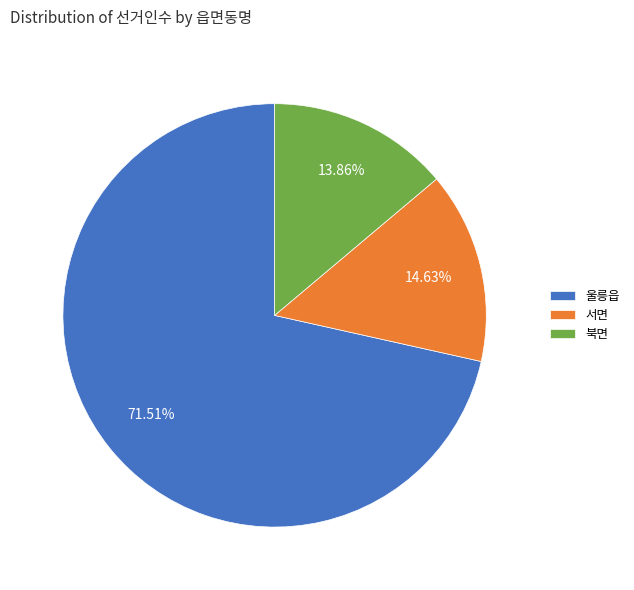

Which has a higher value, 서면 or 울릉읍?

울릉읍